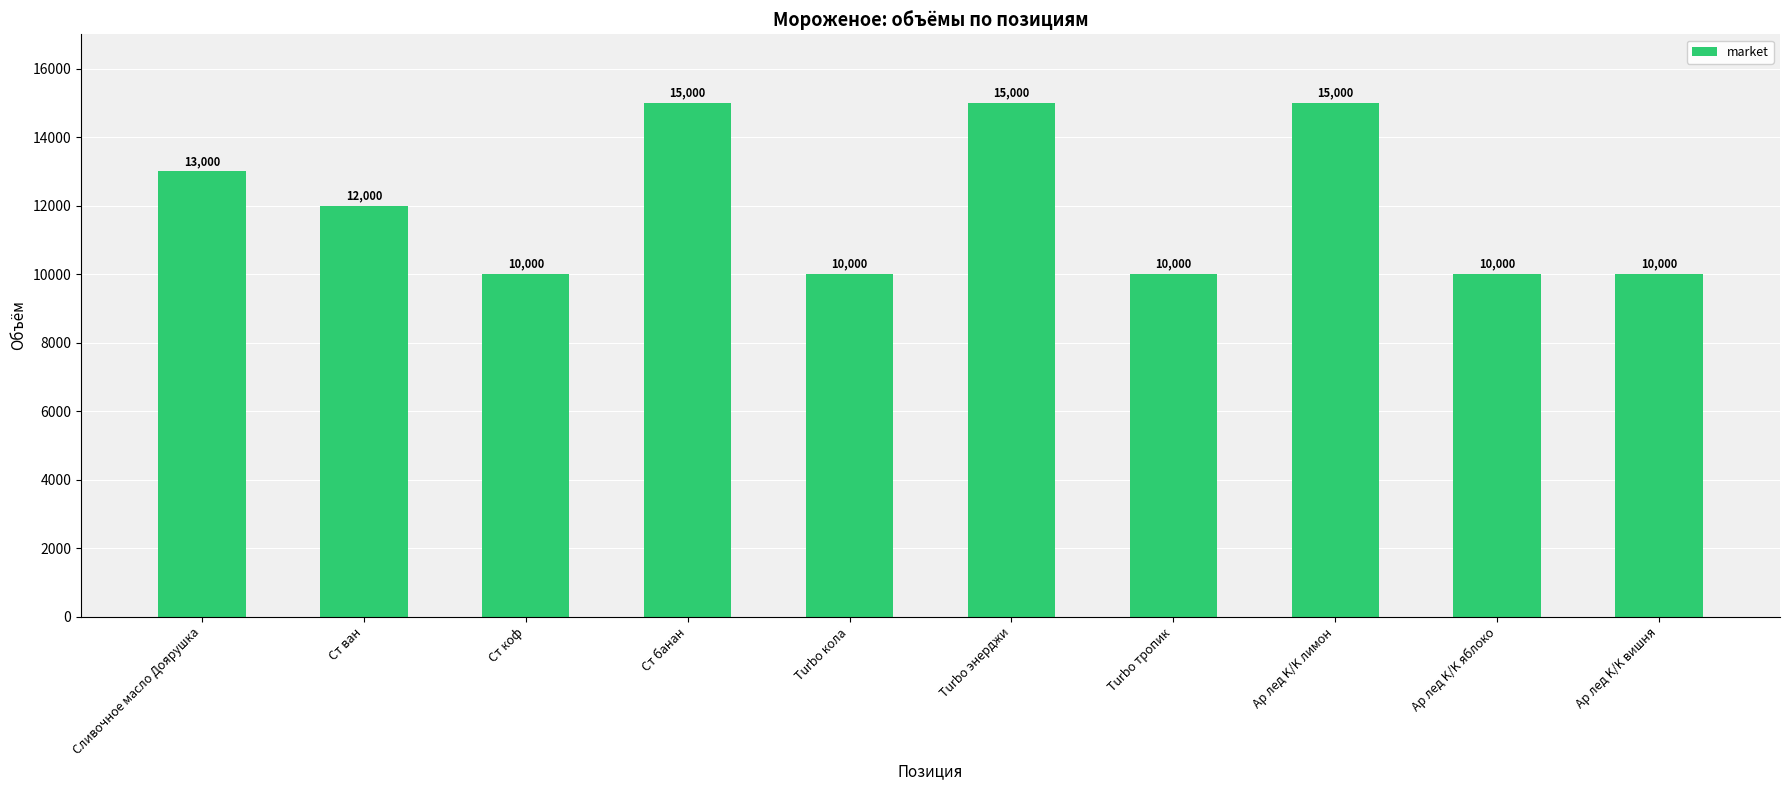

True or false: the data shows 13000 at Сливочное масло Доярушка.

True